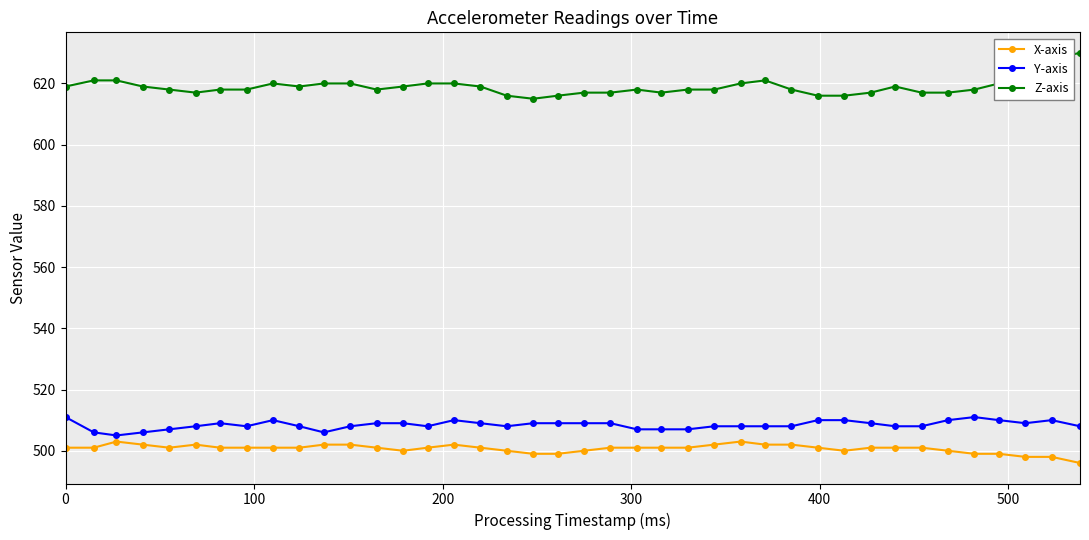

What is the value of the X-axis point at the 15th from the left?

501